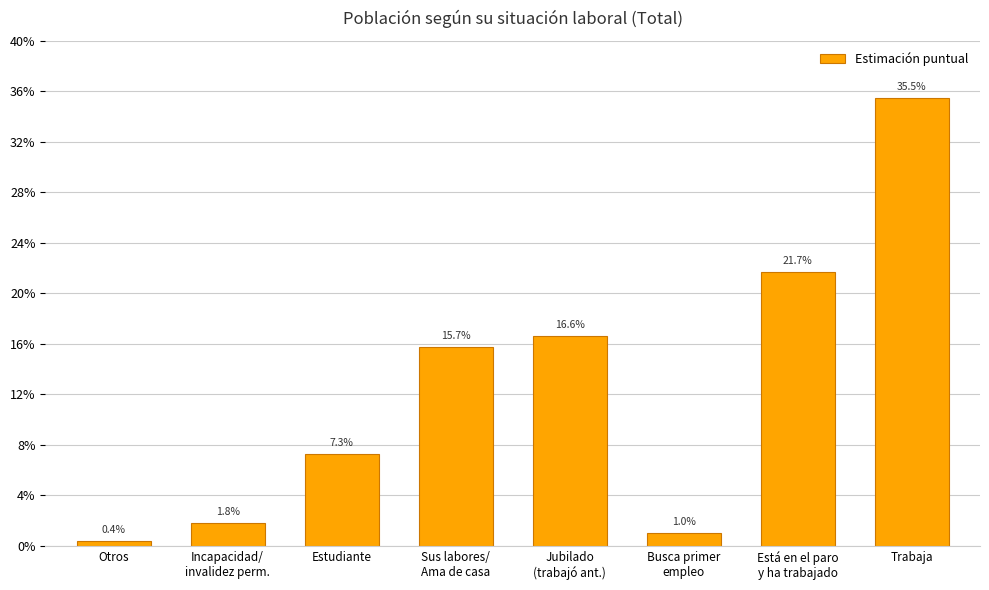

List the labels in order of value, smallest first.

Otros, Busca primer
empleo, Incapacidad/
invalidez perm., Estudiante, Sus labores/
Ama de casa, Jubilado
(trabajó ant.), Está en el paro
y ha trabajado, Trabaja